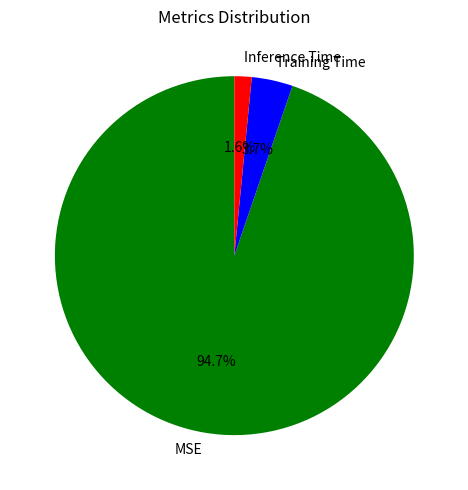

Which category accounts for the majority?

MSE